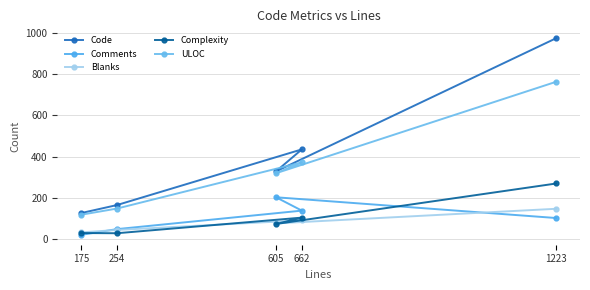

Reading left to right, what are all the values shown in this chart?

Code: 175=125	254=164	662=435	605=328	1223=976
Comments: 175=19	254=47	662=137	605=202	1223=101
Blanks: 175=31	254=43	662=90	605=75	1223=146
Complexity: 175=28	254=27	662=103	605=72	1223=269
ULOC: 175=117	254=147	662=372	605=319	1223=764